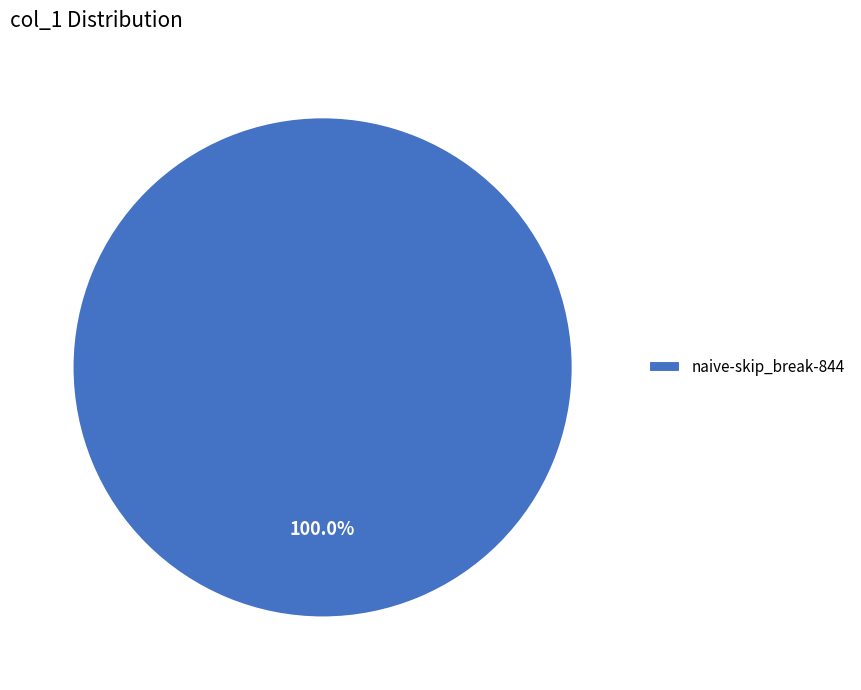

Is naive-skip_break-844 the majority of the pie?

Yes